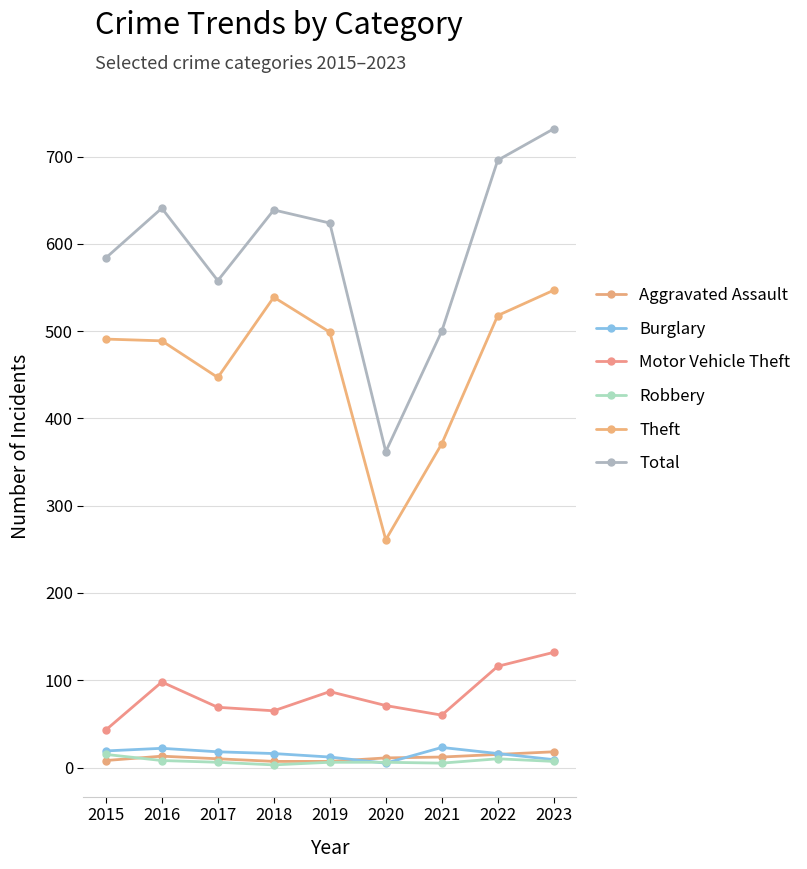

True or false: Robbery has more than 2 points higher than both neighbors.

False